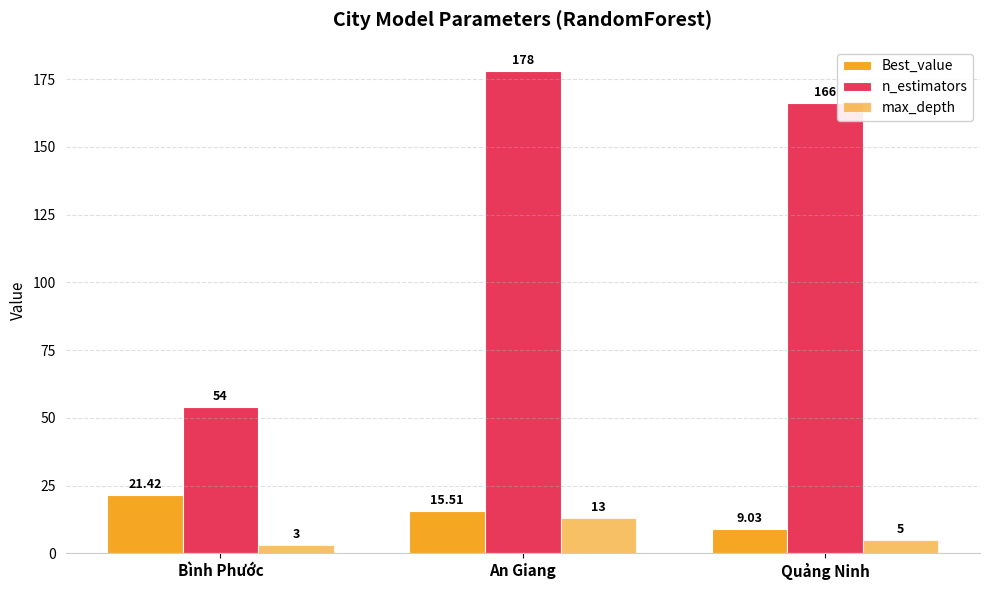

What is the label of the 2nd bar from the right?

An Giang